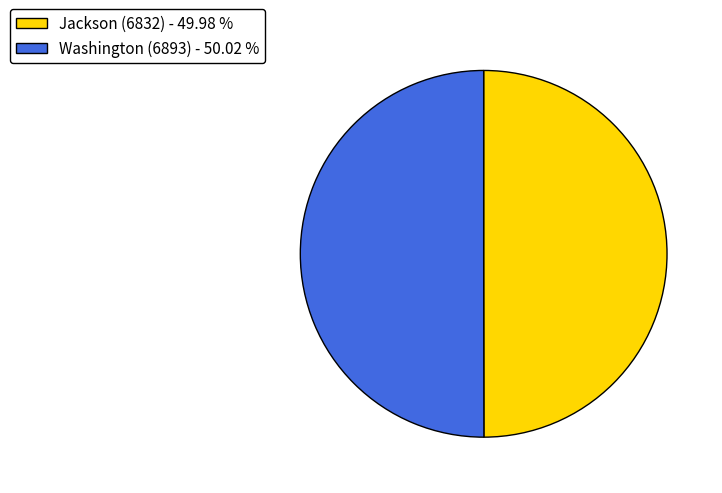

Count the number of slices in the pie.

2